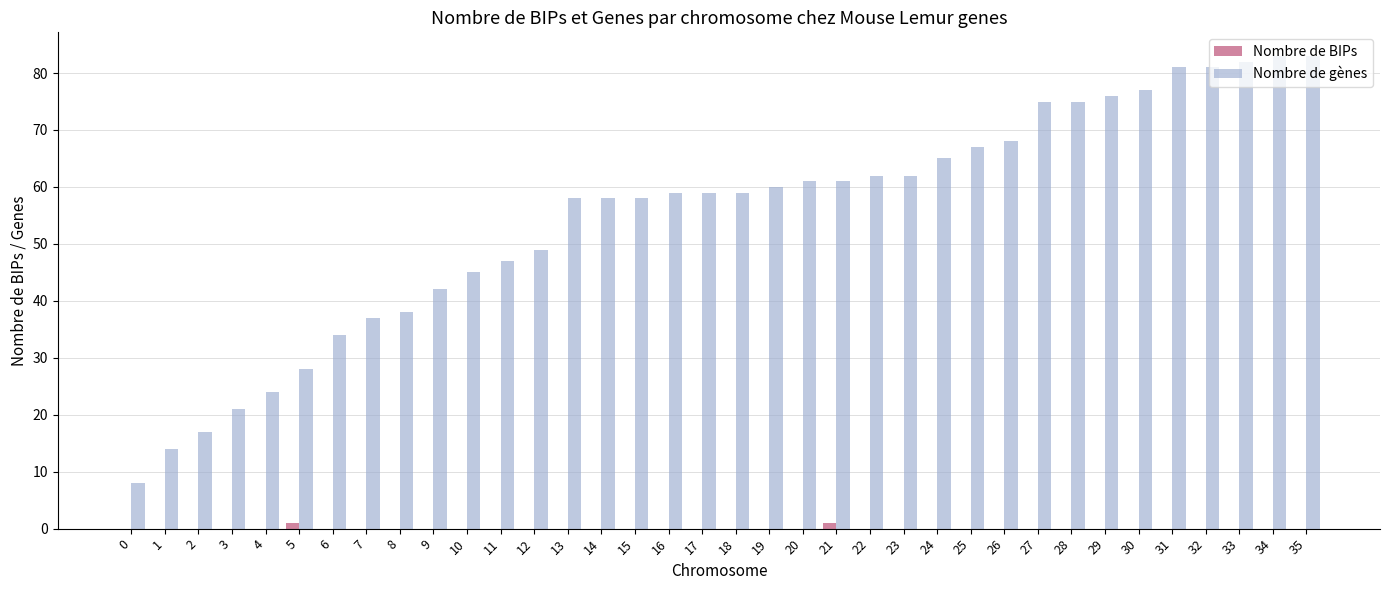

Reading left to right, transcribe all the data shown in this chart.

Nombre de BIPs: 0=0	1=0	2=0	3=0	4=0	5=1	6=0	7=0	8=0	9=0	10=0	11=0	12=0	13=0	14=0	15=0	16=0	17=0	18=0	19=0	20=0	21=1	22=0	23=0	24=0	25=0	26=0	27=0	28=0	29=0	30=0	31=0	32=0	33=0	34=0	35=0
Nombre de gènes: 0=8	1=14	2=17	3=21	4=24	5=28	6=34	7=37	8=38	9=42	10=45	11=47	12=49	13=58	14=58	15=58	16=59	17=59	18=59	19=60	20=61	21=61	22=62	23=62	24=65	25=67	26=68	27=75	28=75	29=76	30=77	31=81	32=81	33=82	34=83	35=83